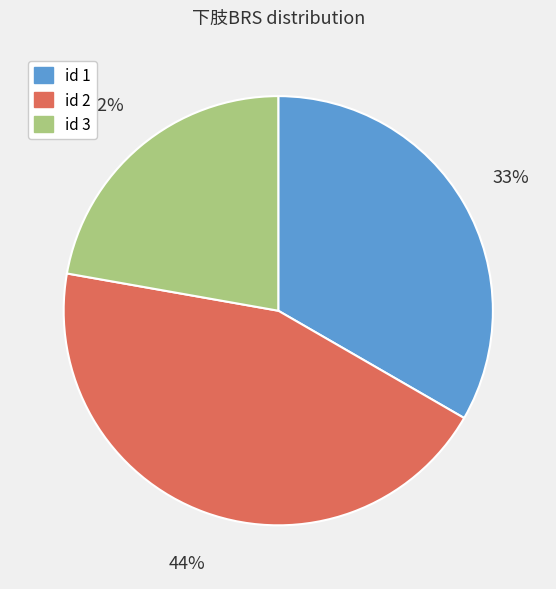

To the nearest percent, what percentage of the pie is id 2?

44%